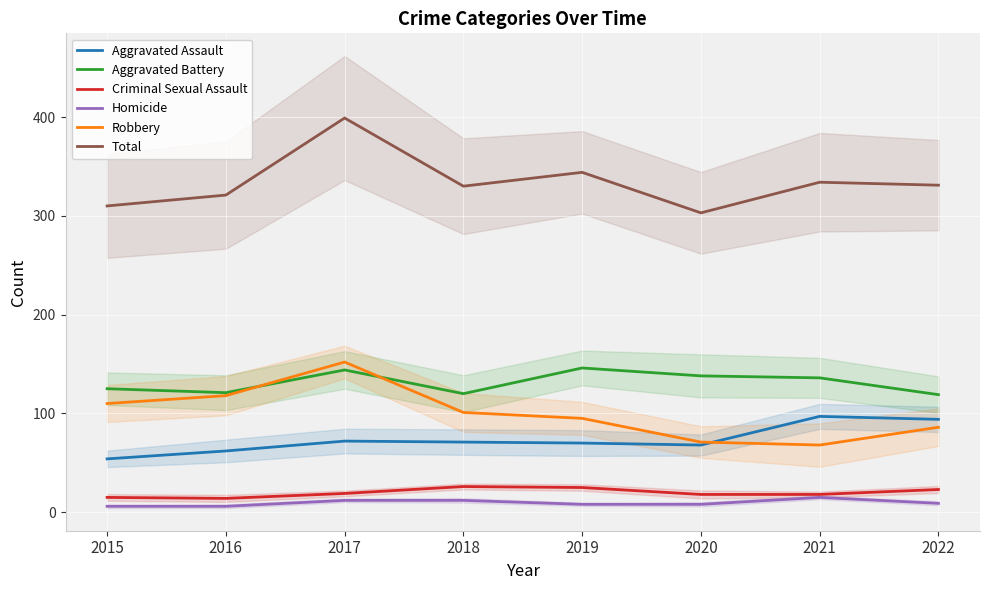

At which category does Aggravated Battery reach its first local valley?

2016